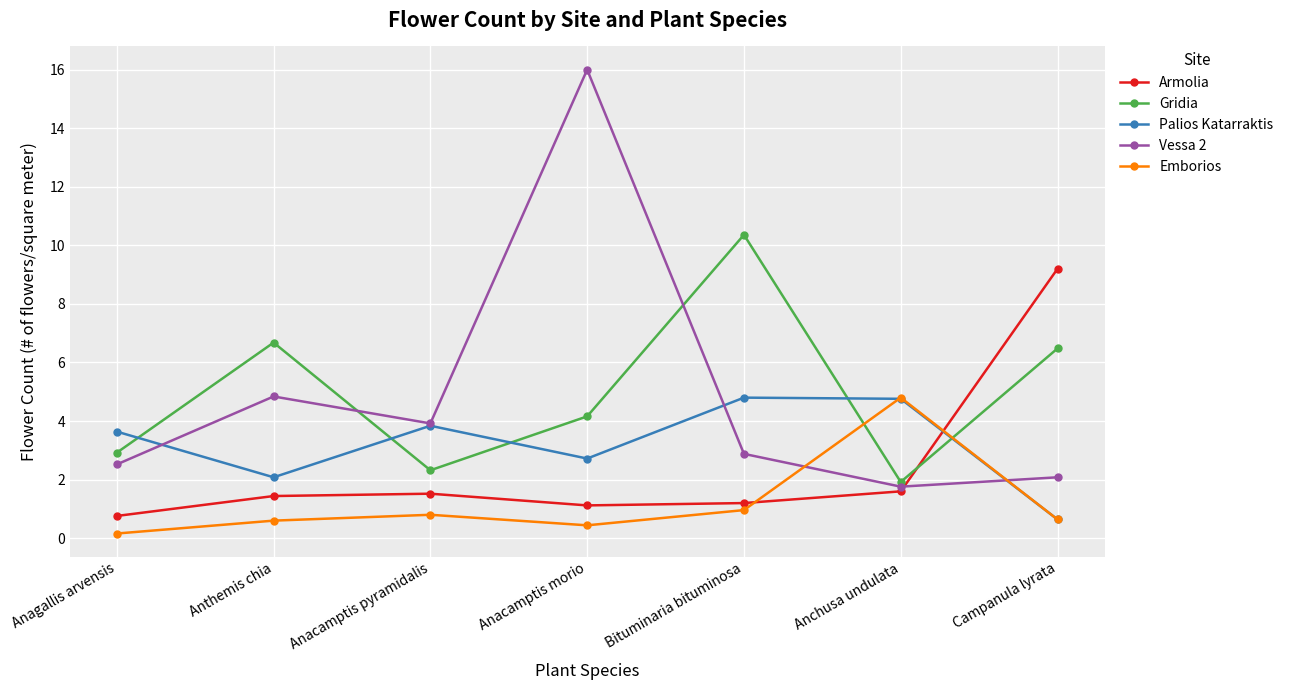

Which series has the widest spread of values?

Vessa 2